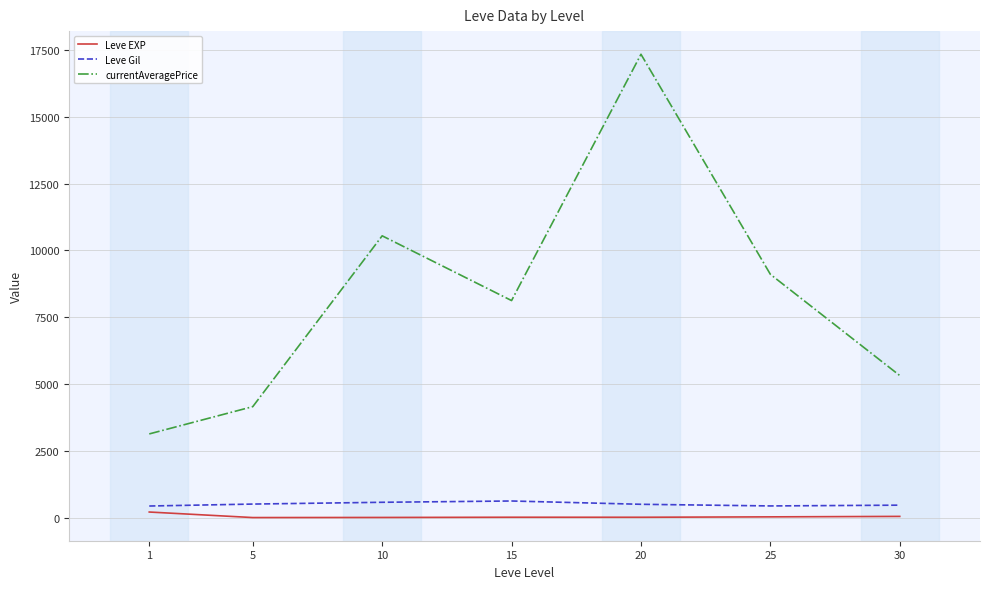

Which series has the largest total across all categories?

currentAveragePrice